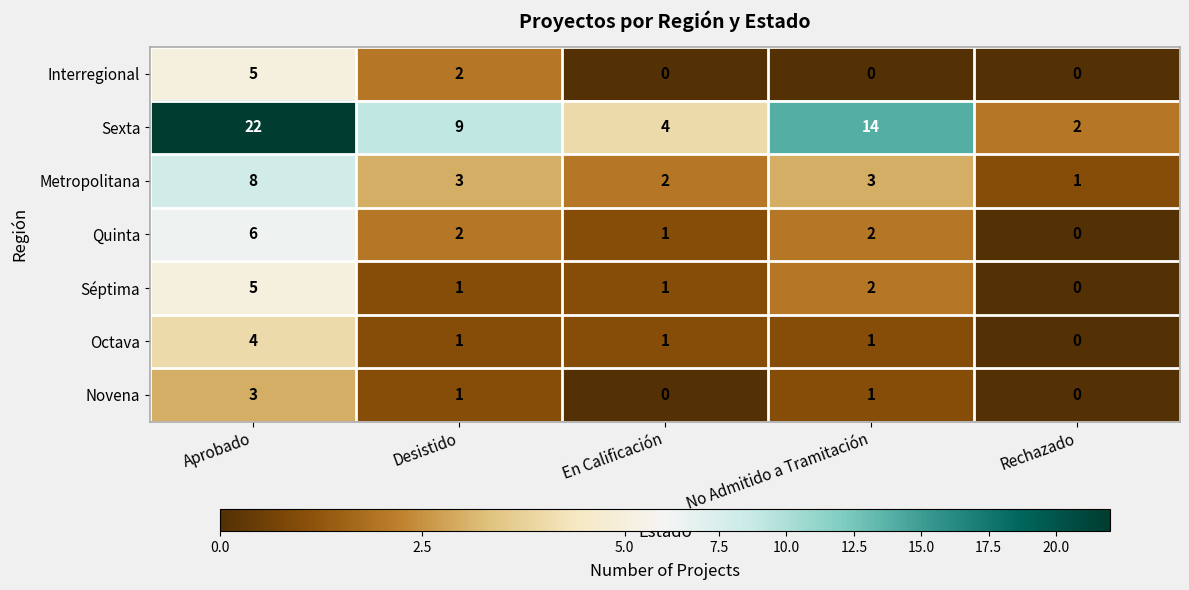

What is the sum of all Séptima values?

9